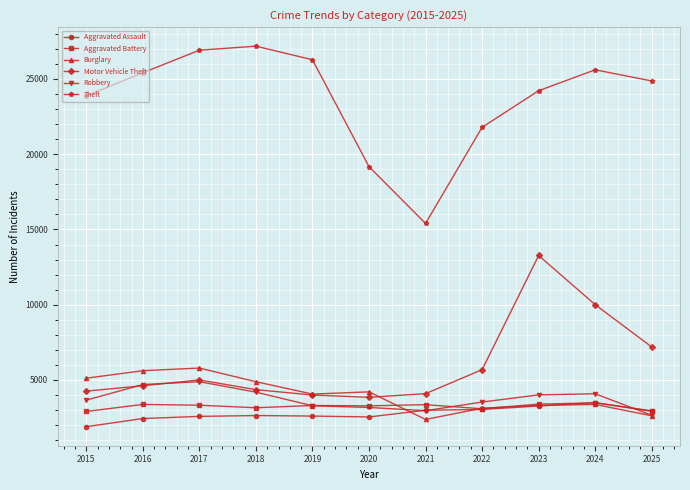

Which category has the lowest value across all series?

2015